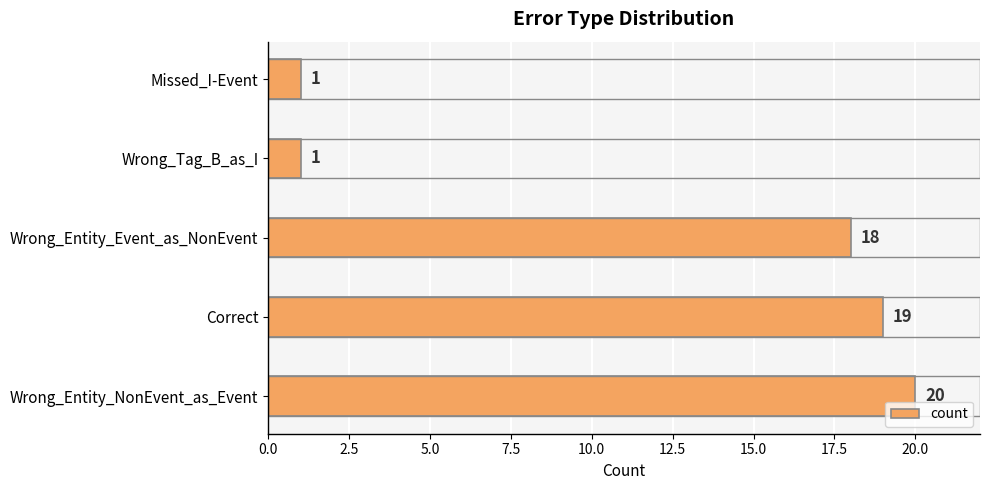

True or false: the data shows 1 at Missed_I-Event.

True